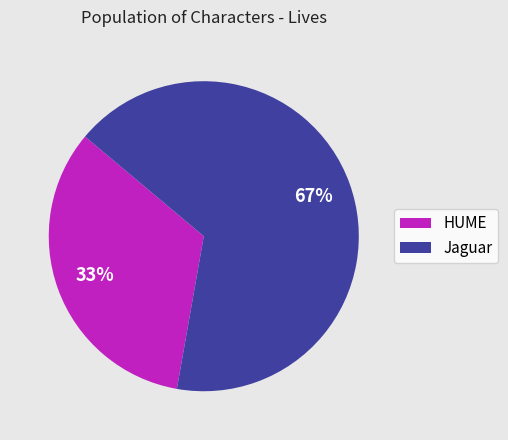

Rank the categories by value from lowest to highest.

HUME, Jaguar